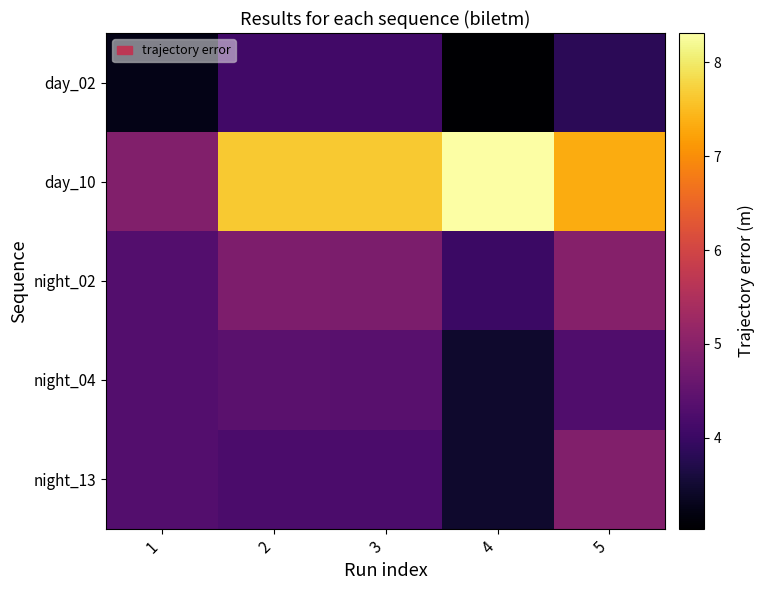

At how many categories does at least one series exceed 4?

5